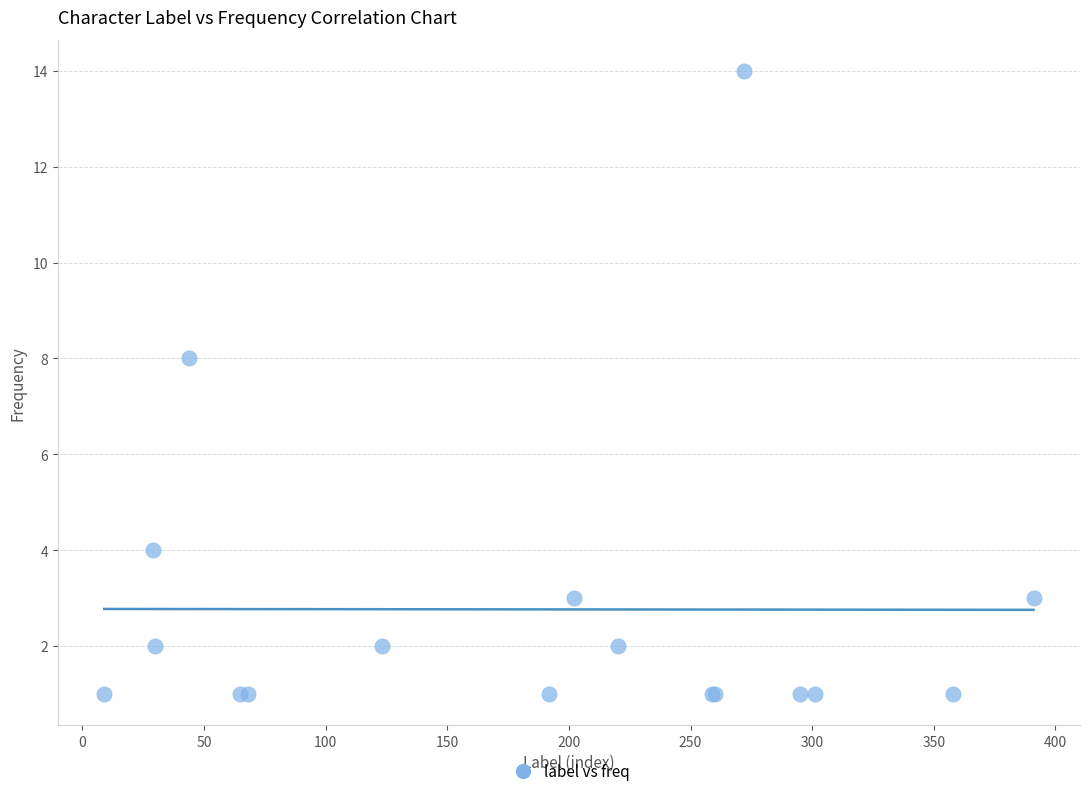

What Y value in the scatter plot is closest to 7?

8